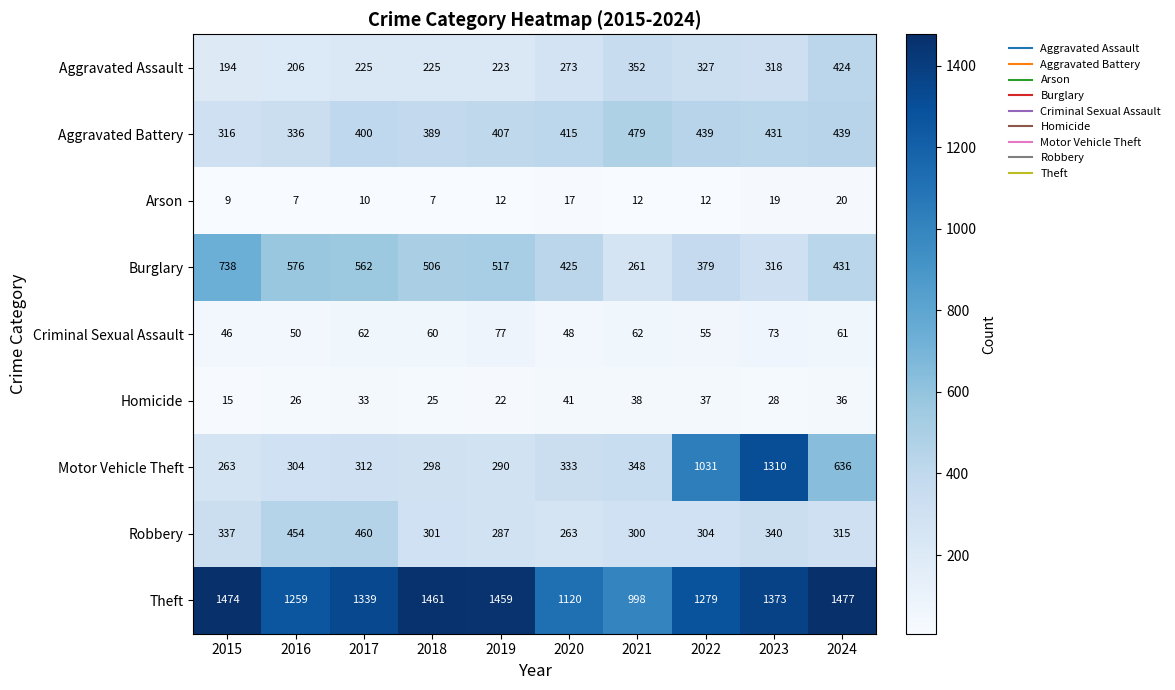

What is the sum of all Motor Vehicle Theft values?

5125